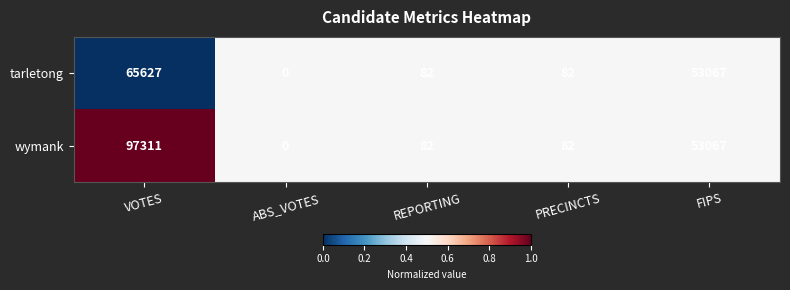

At which category is the sum across all series the highest?

VOTES